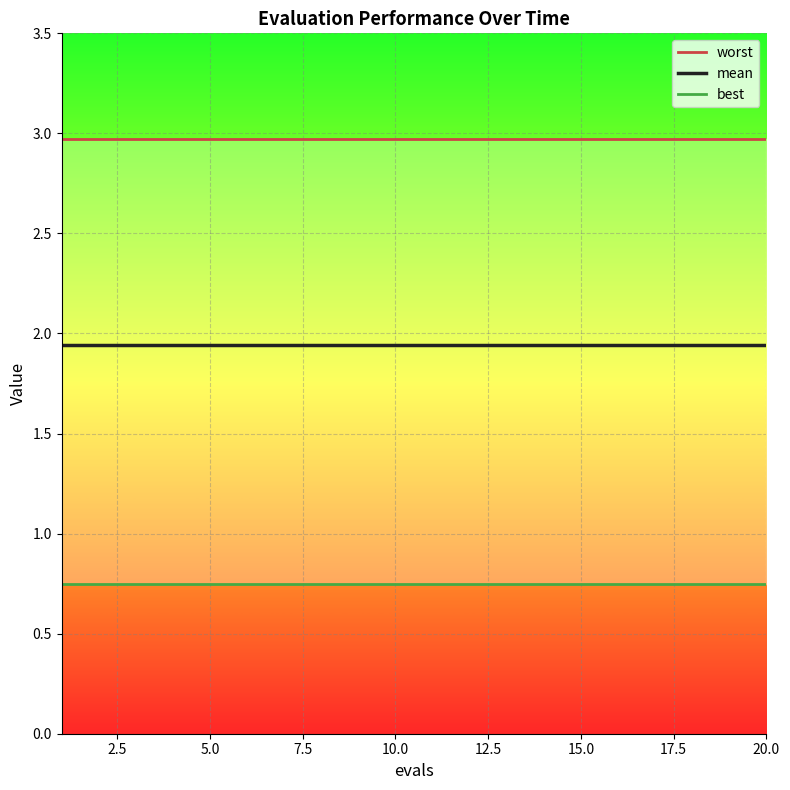

Which series has the largest range (max minus min)?

worst